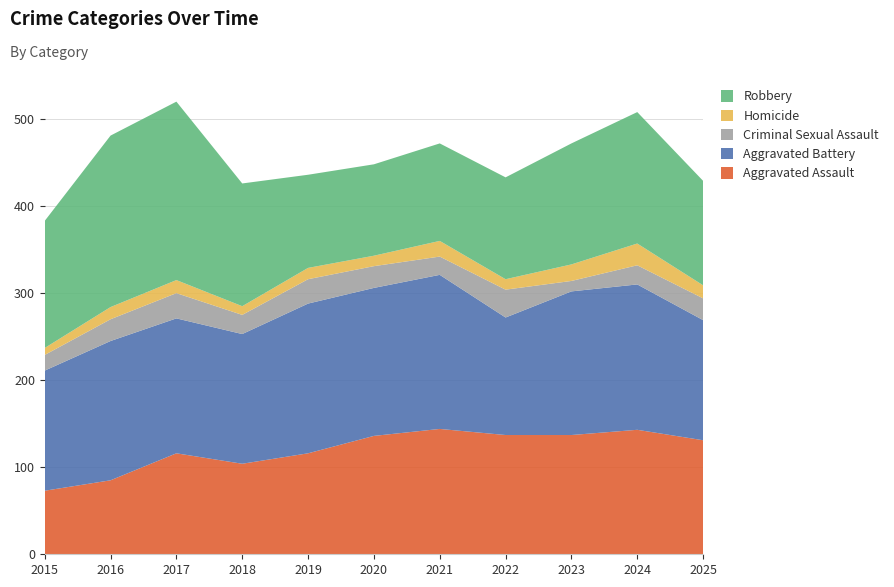

Reading left to right, what are all the values shown in this chart?

Aggravated Assault: 73	85	116	104	116	136	144	137	137	143	131
Aggravated Battery: 138	160	155	149	172	170	177	135	165	167	138
Criminal Sexual Assault: 18	25	29	22	28	25	21	32	12	22	25
Homicide: 8	14	15	10	13	12	18	12	19	25	15
Robbery: 146	197	205	141	107	105	112	117	139	151	120